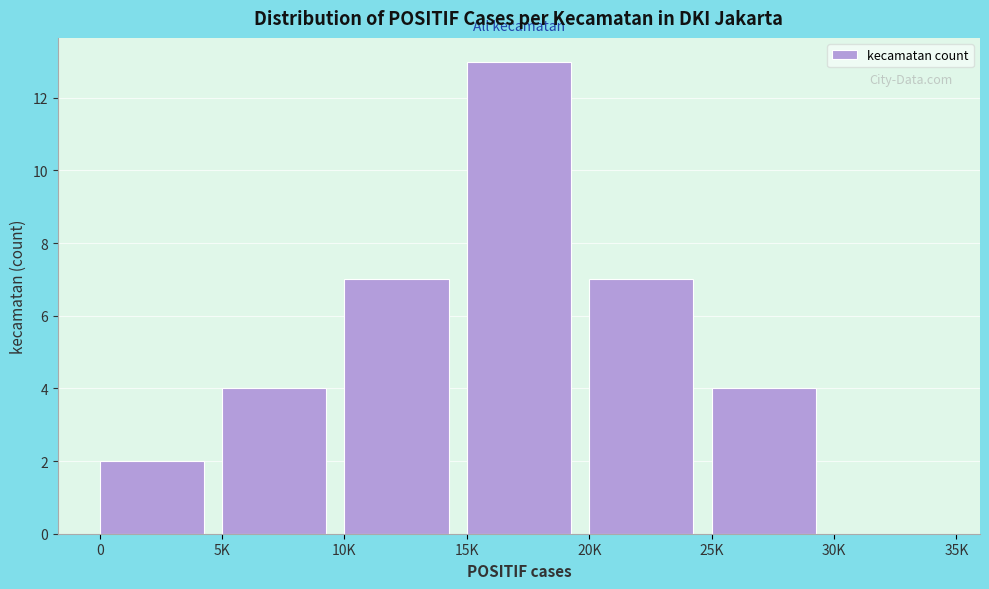

Reading right to left, what are all the values shown in this chart?

30K=0	25K=4	20K=7	15K=13	10K=7	5K=4	0=2